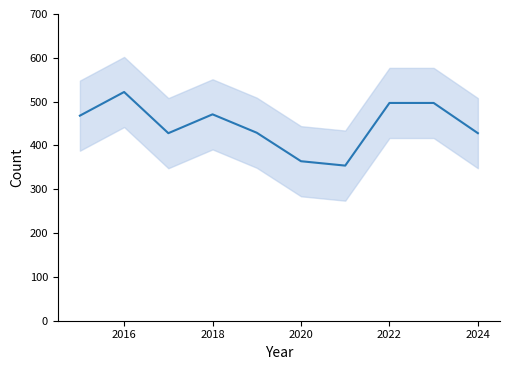

What is the smallest value displayed?

354